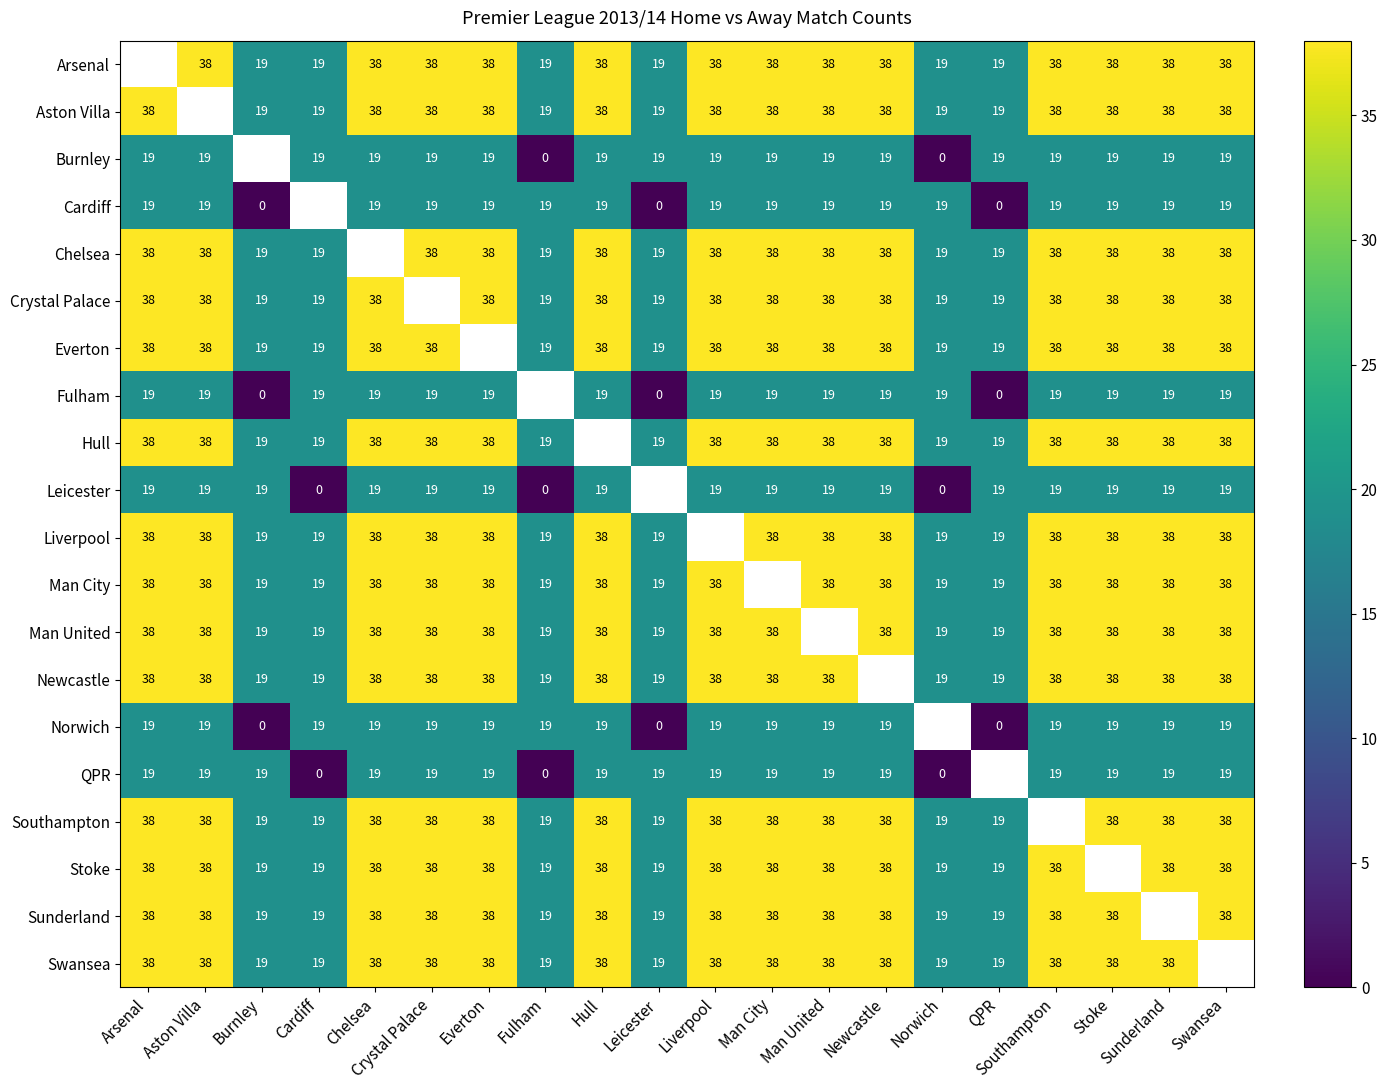

Is the value of Liverpool at Aston Villa greater than the value of Norwich at Aston Villa?

Yes